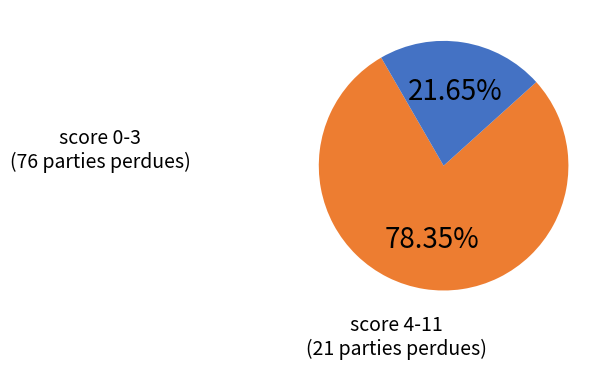

Count the number of slices in the pie.

2